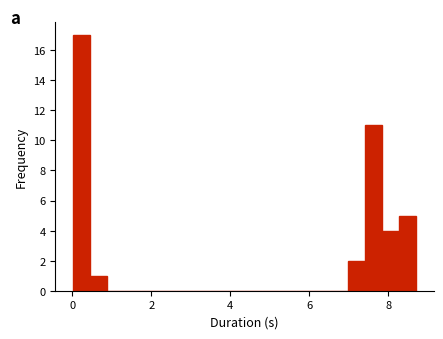

Around what value on the x-axis is the tallest bar? Give the approximate position of its centre, as read against the axis.

0.2